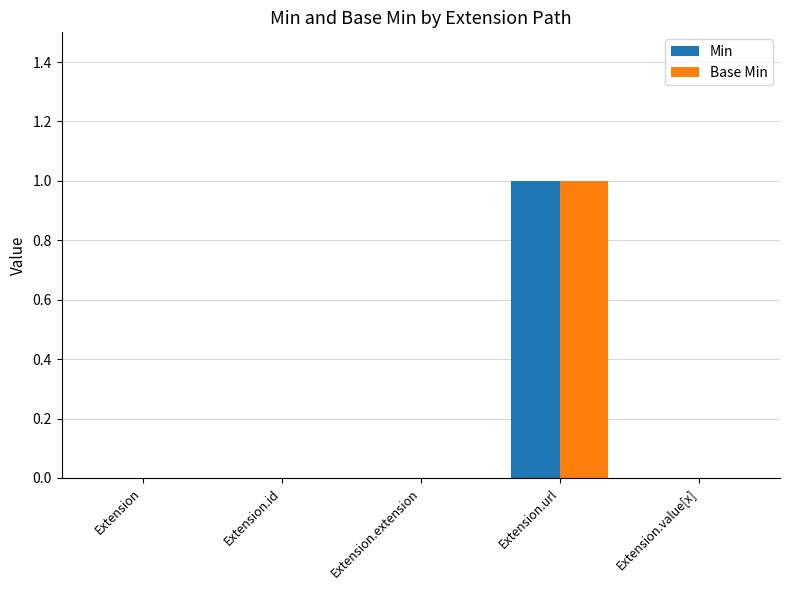

Is it true that Min equals -1 at Extension?

False